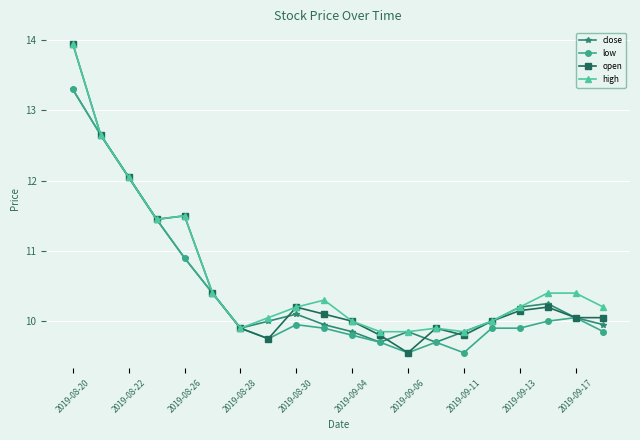

Which series has the widest spread of values?

open